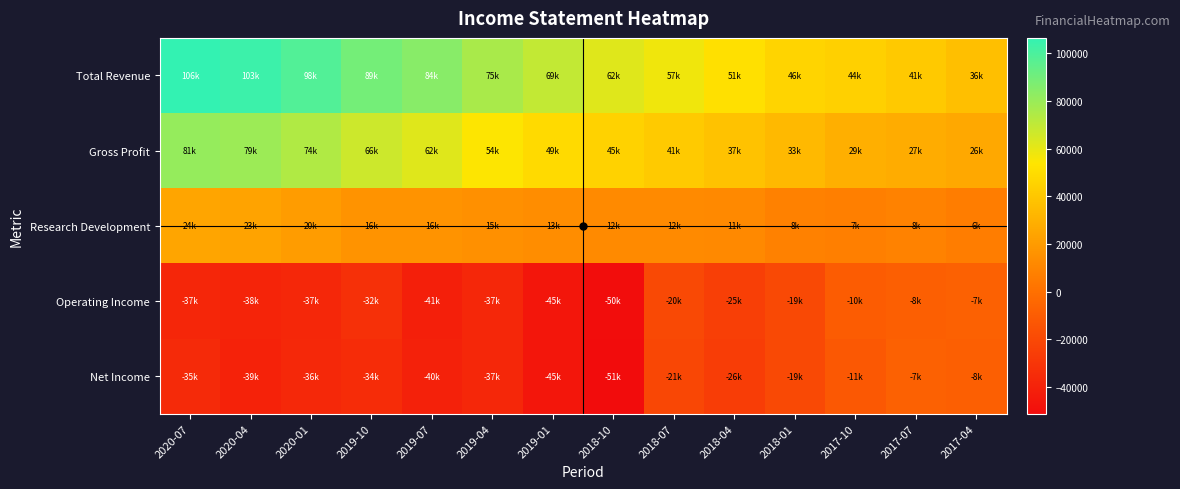

At how many categories does at least one series exceed 80233?

5